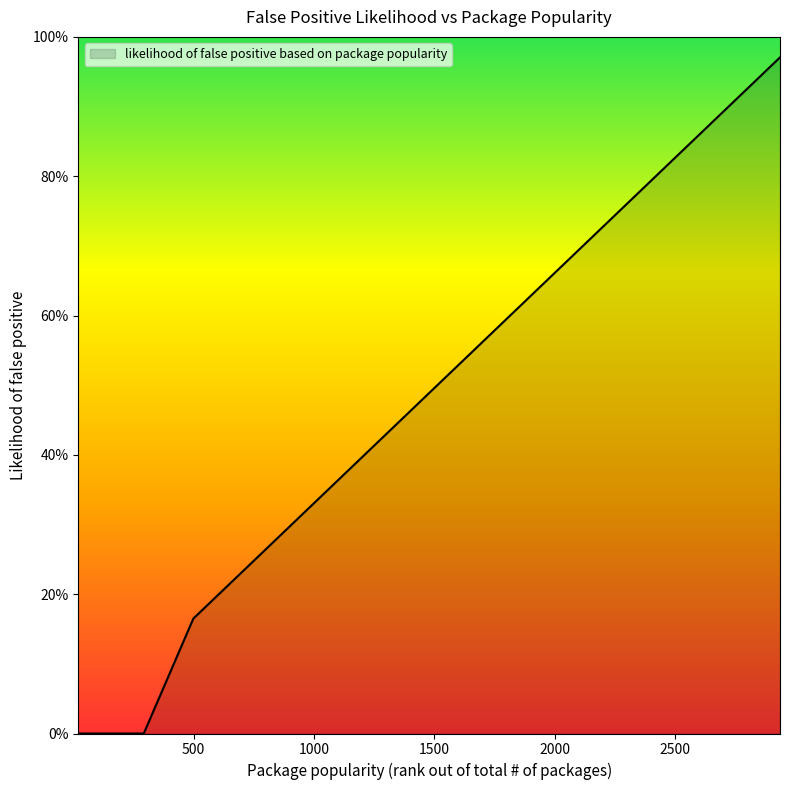

Does the chart display data point markers on the line(s)?

No